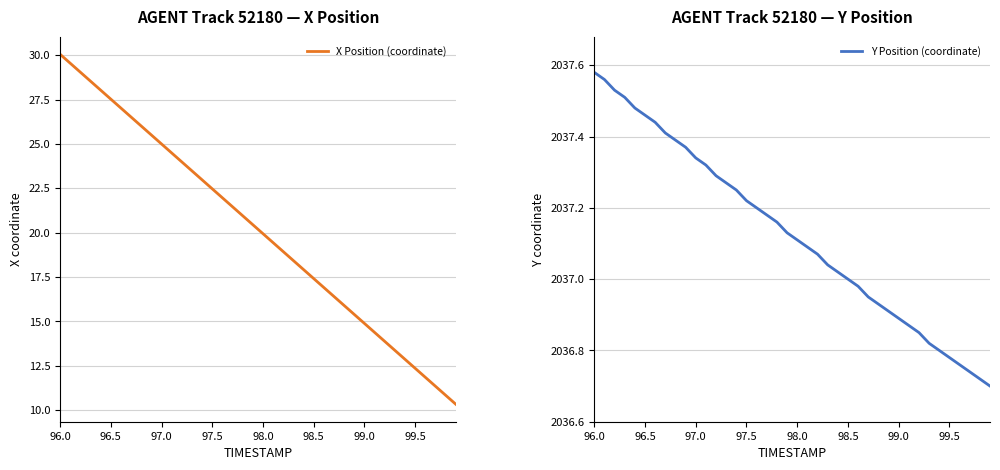

What is the maximum value for X Position (coordinate)?

30.1